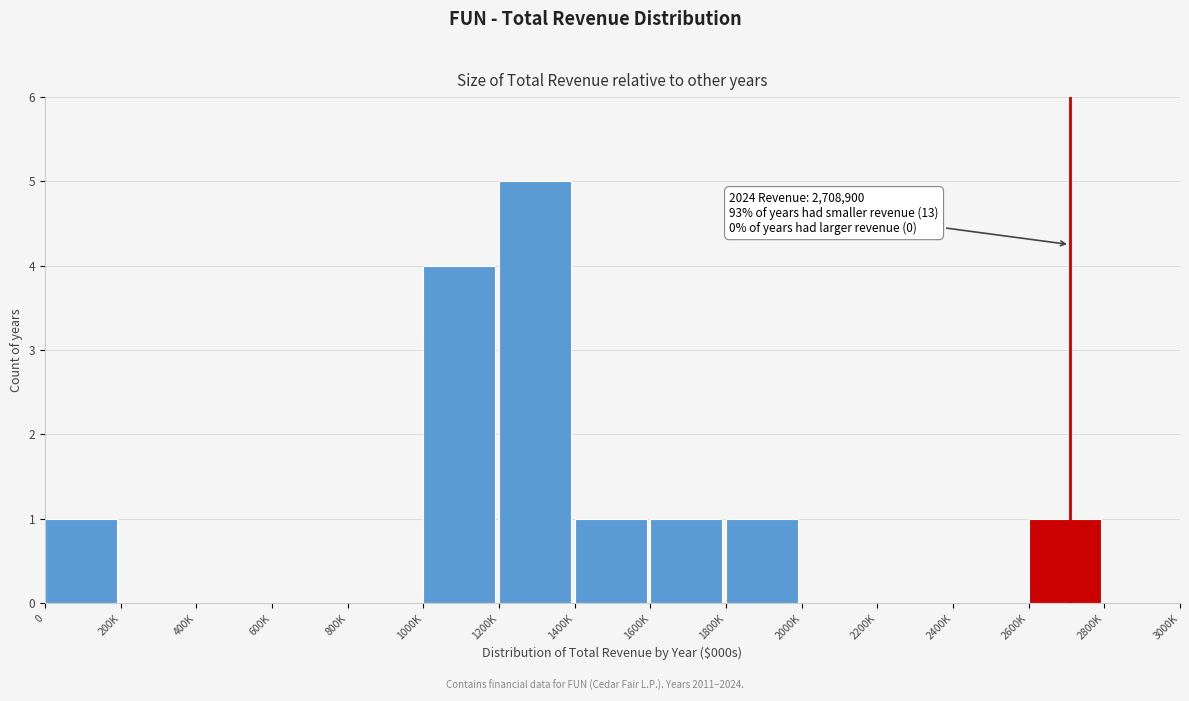

Reading right to left, extract all data points from this chart.

2800K=0	2600K=1	2400K=0	2200K=0	2000K=0	1800K=1	1600K=1	1400K=1	1200K=5	1000K=4	800K=0	600K=0	400K=0	200K=0	0=1